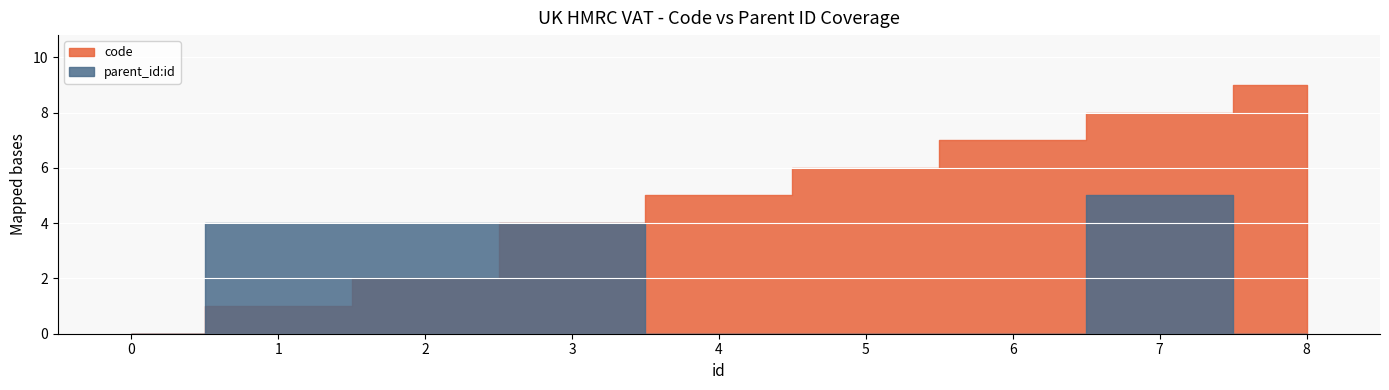

Reading left to right, extract all data points from this chart.

code: 0	1	2	4	5	6	7	8	9
parent_id:id: 0	4	4	4	0	0	0	5	0